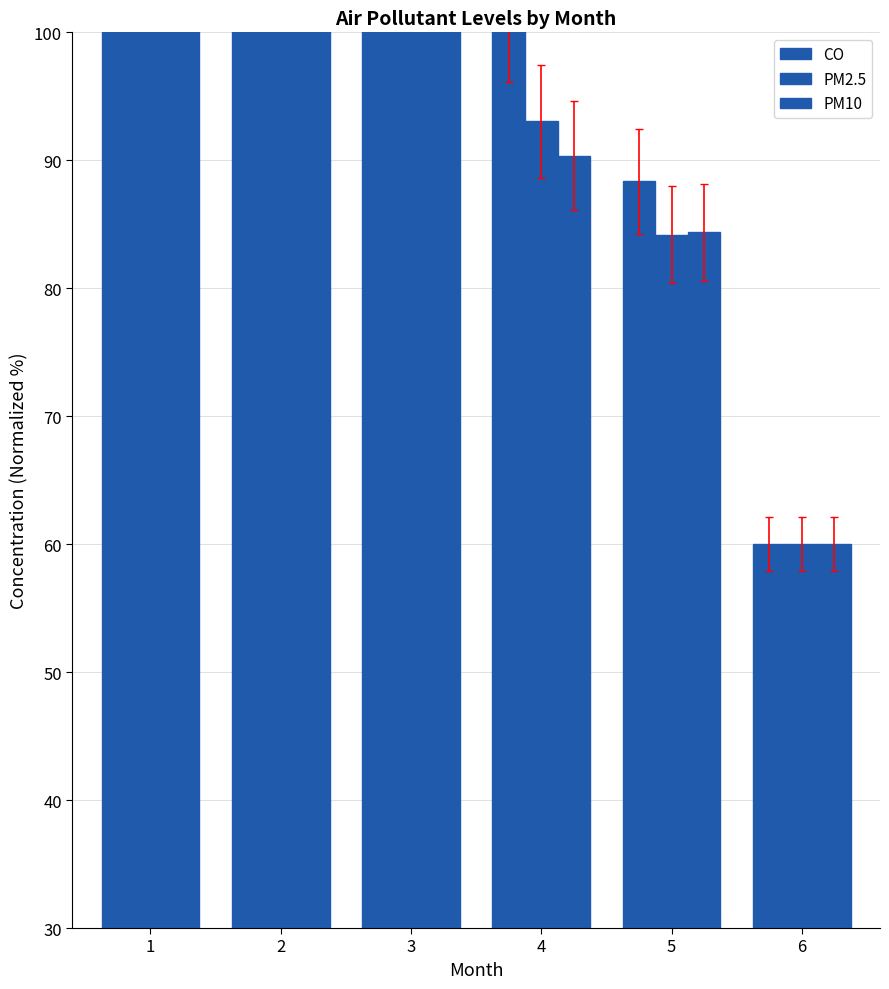

What is the spread (max minus min) of values at 2?

6.6